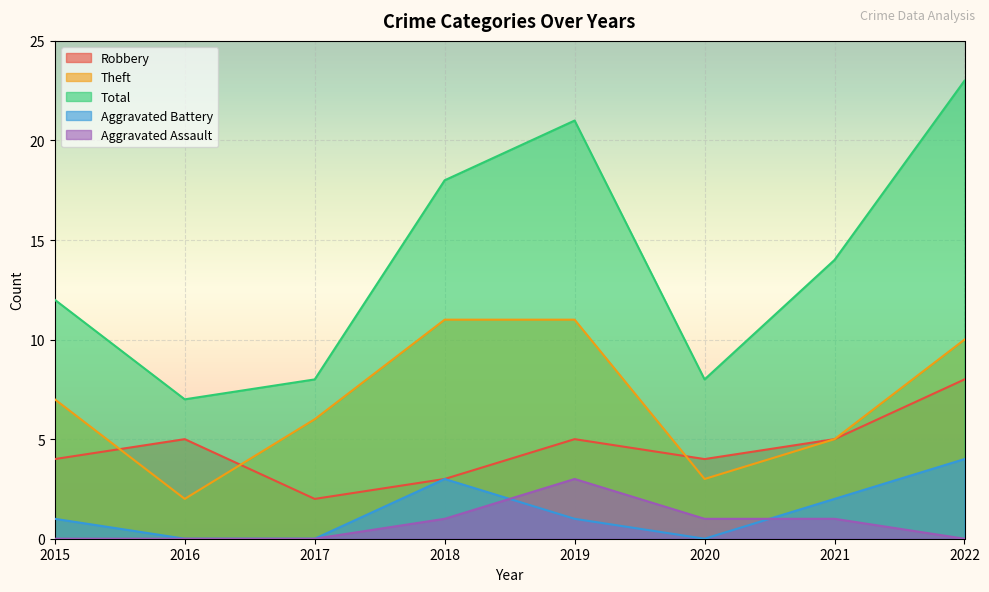

What are all the series names shown in the legend?

Robbery, Theft, Total, Aggravated Battery, Aggravated Assault